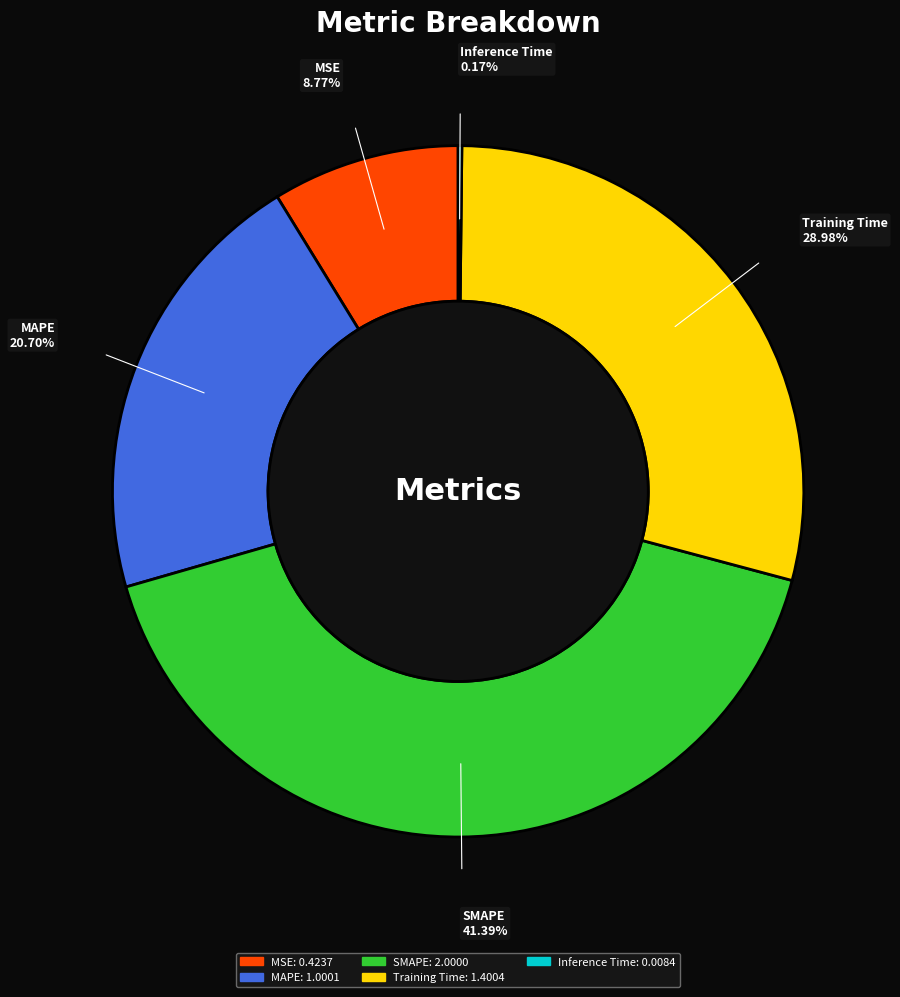

What is the largest slice in the pie chart?

SMAPE